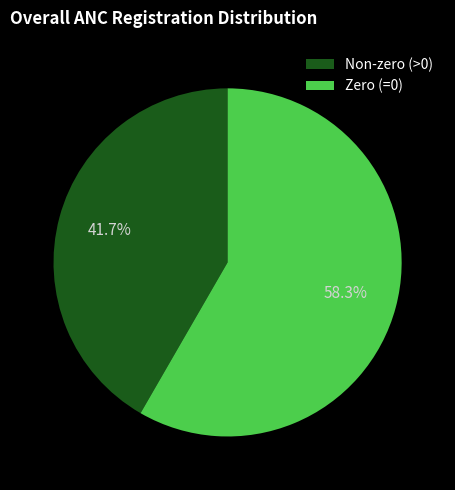

Which has a higher value, Non-zero (>0) or Zero (=0)?

Zero (=0)